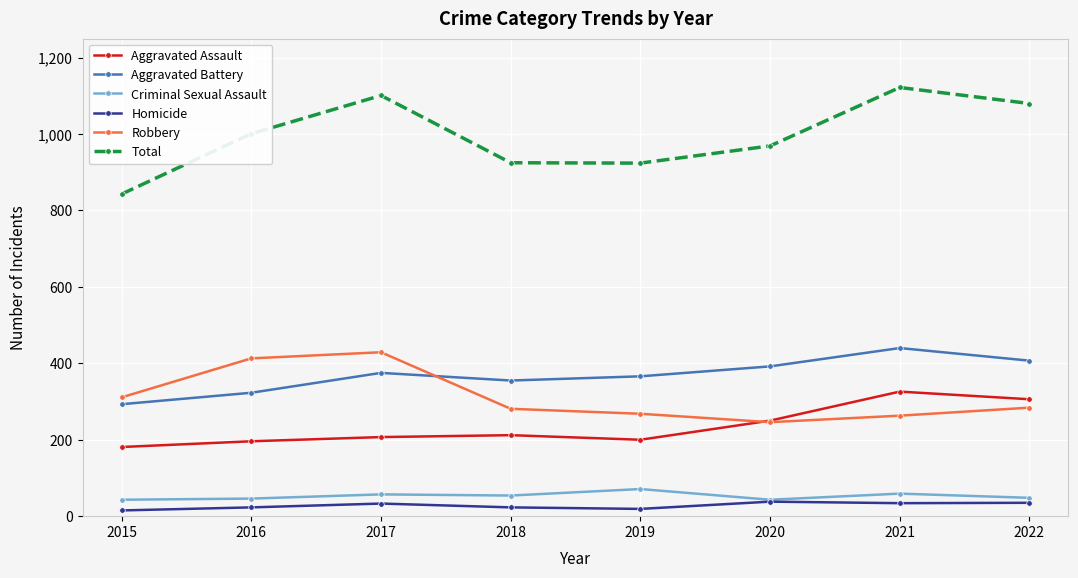

True or false: Aggravated Assault and Total intersect in this chart.

False